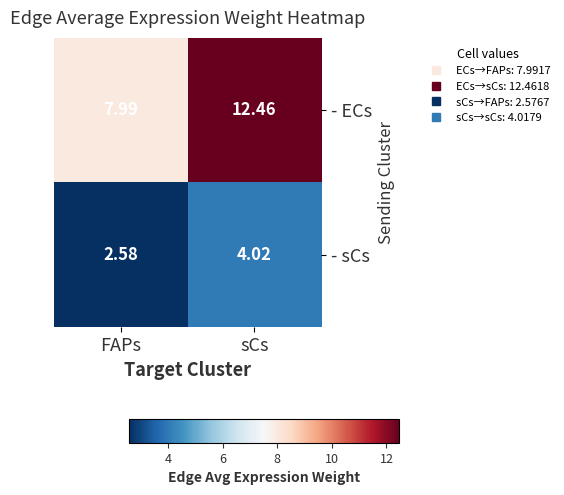

Which series has the widest spread of values?

- ECs